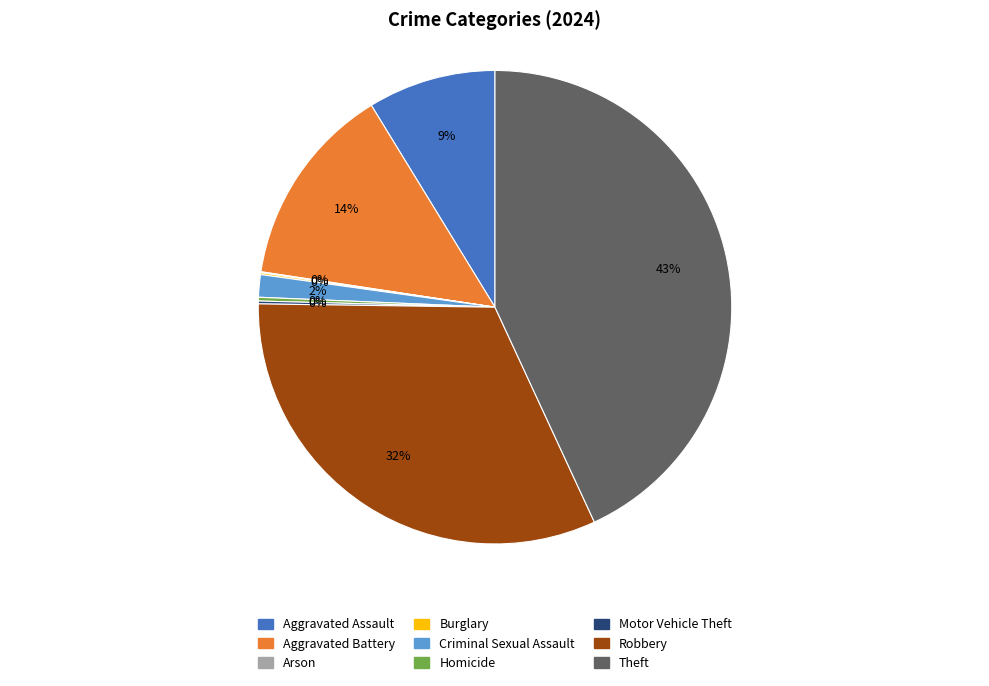

To the nearest percent, what portion does Aggravated Battery represent?

14%